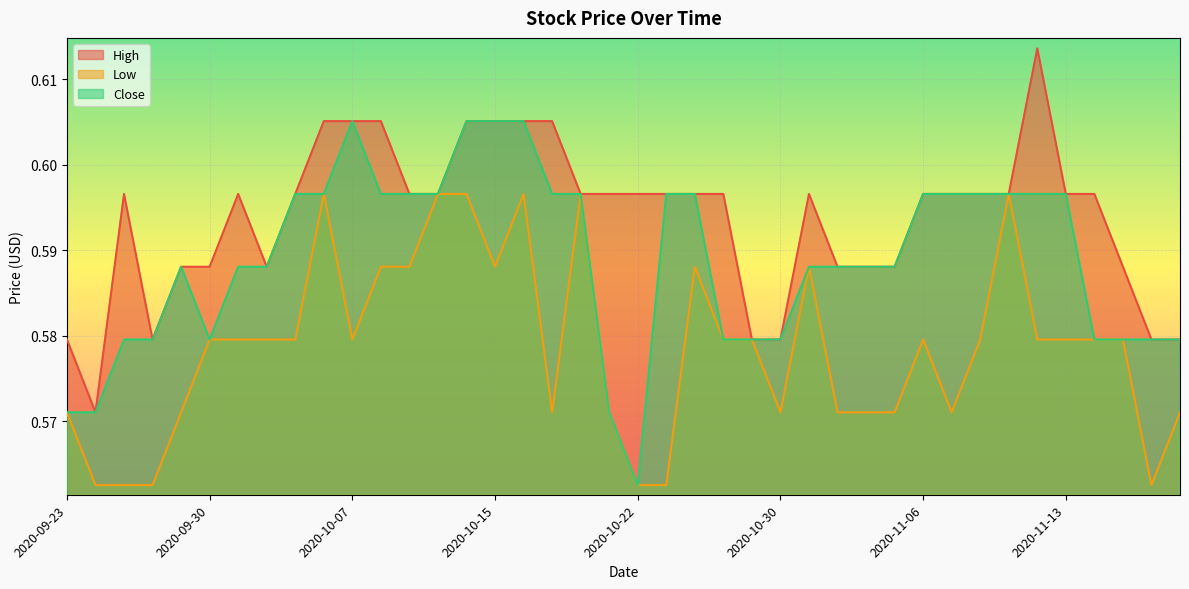

How many lines are shown in the chart?

3